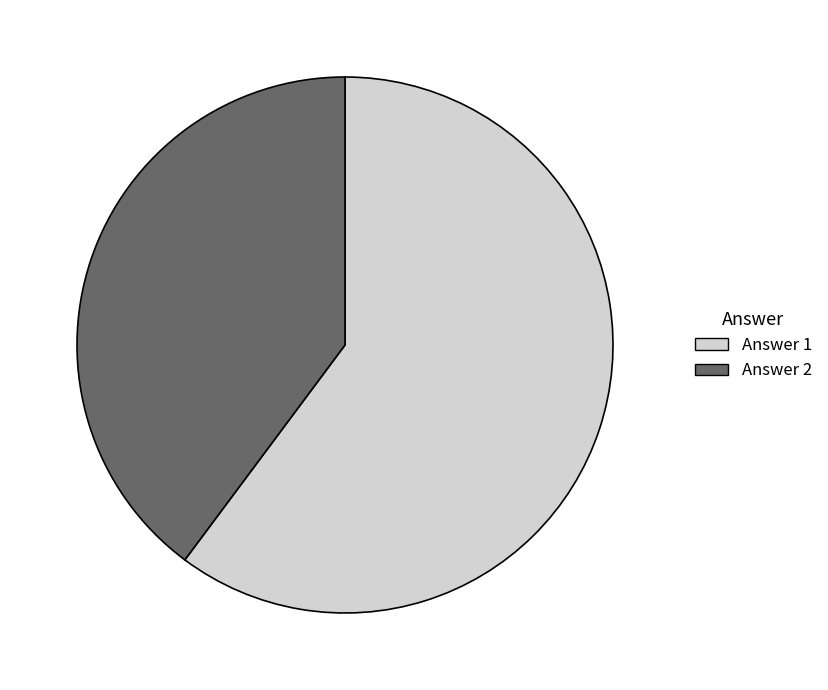

Which has a higher value, Answer 1 or Answer 2?

Answer 1